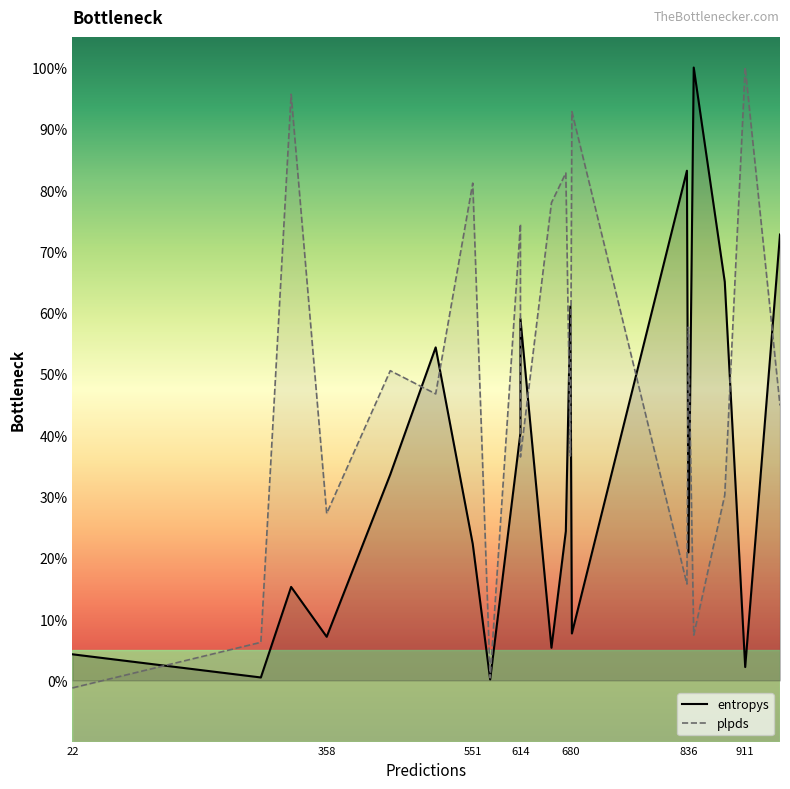

How many values in plpds are below zero?

1